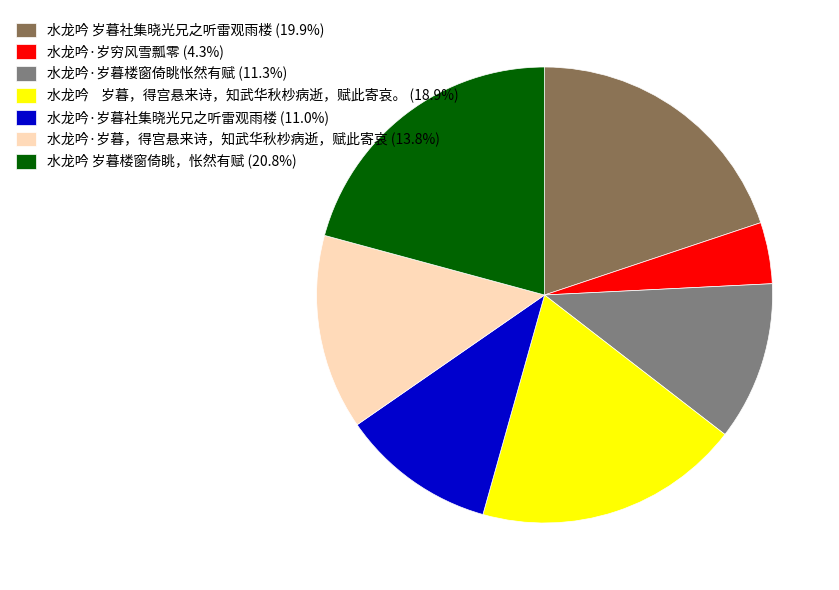

Does 水龙吟·岁暮社集晓光兄之听雷观雨楼 represent more than half of the total?

No